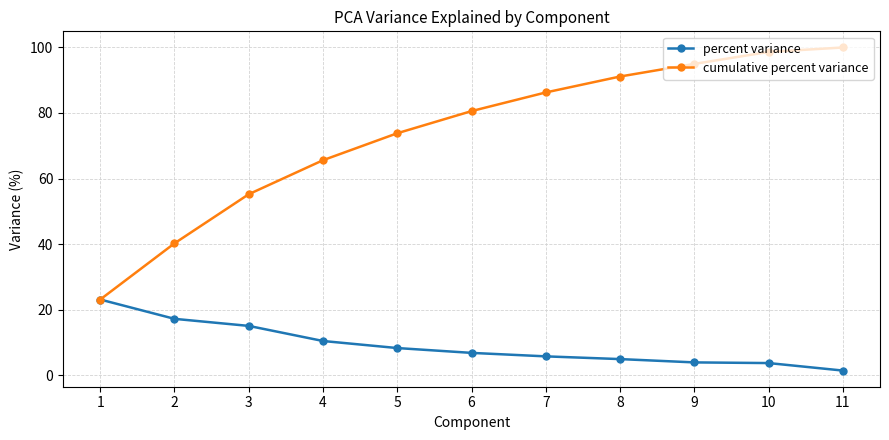

What is the value of the cumulative percent variance point at the 7th from the left?

86.3